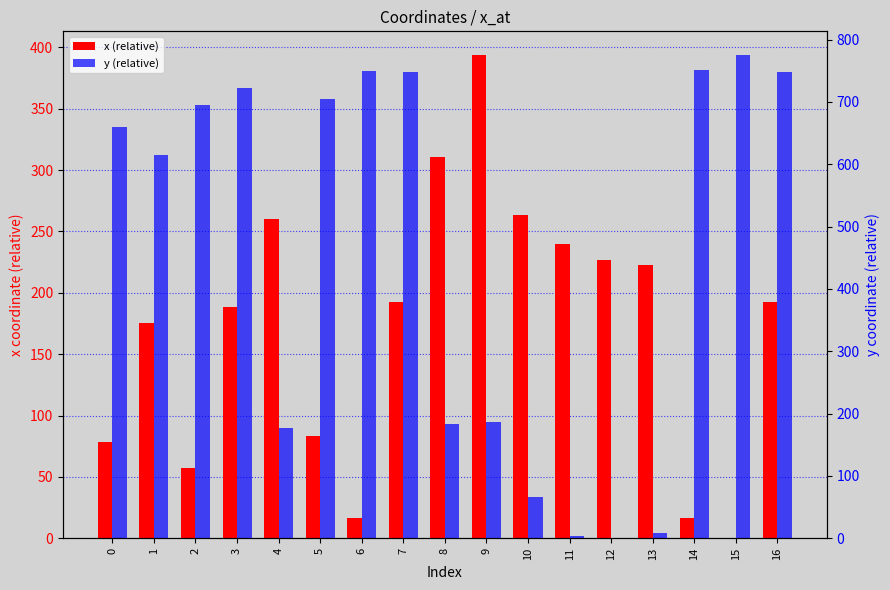

How many values in the x (relative) series exceed 192?

9